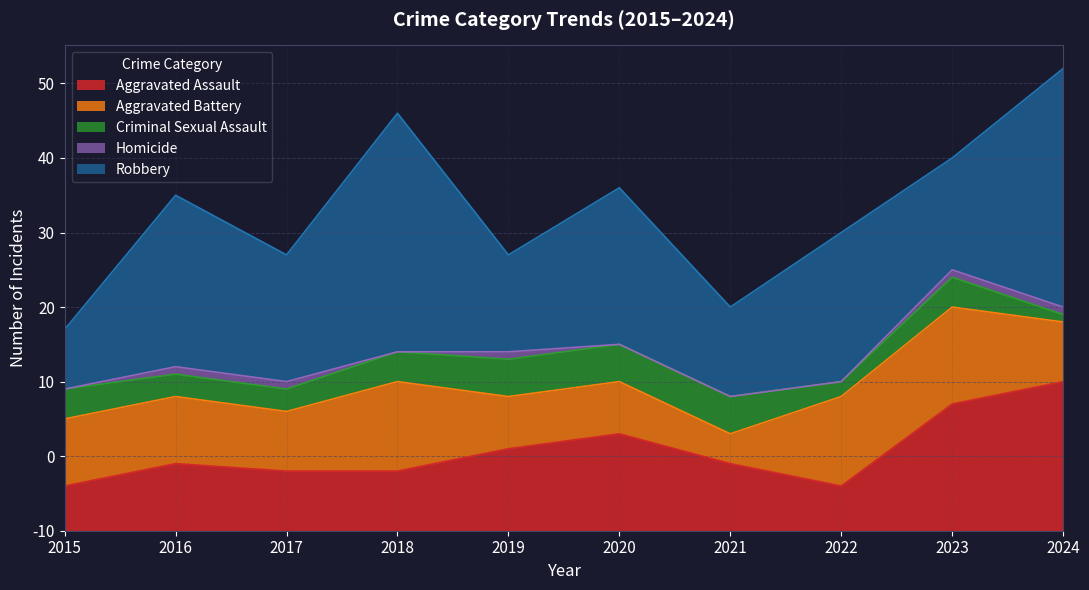

True or false: Homicide has more than 2 interior local peaks.

False